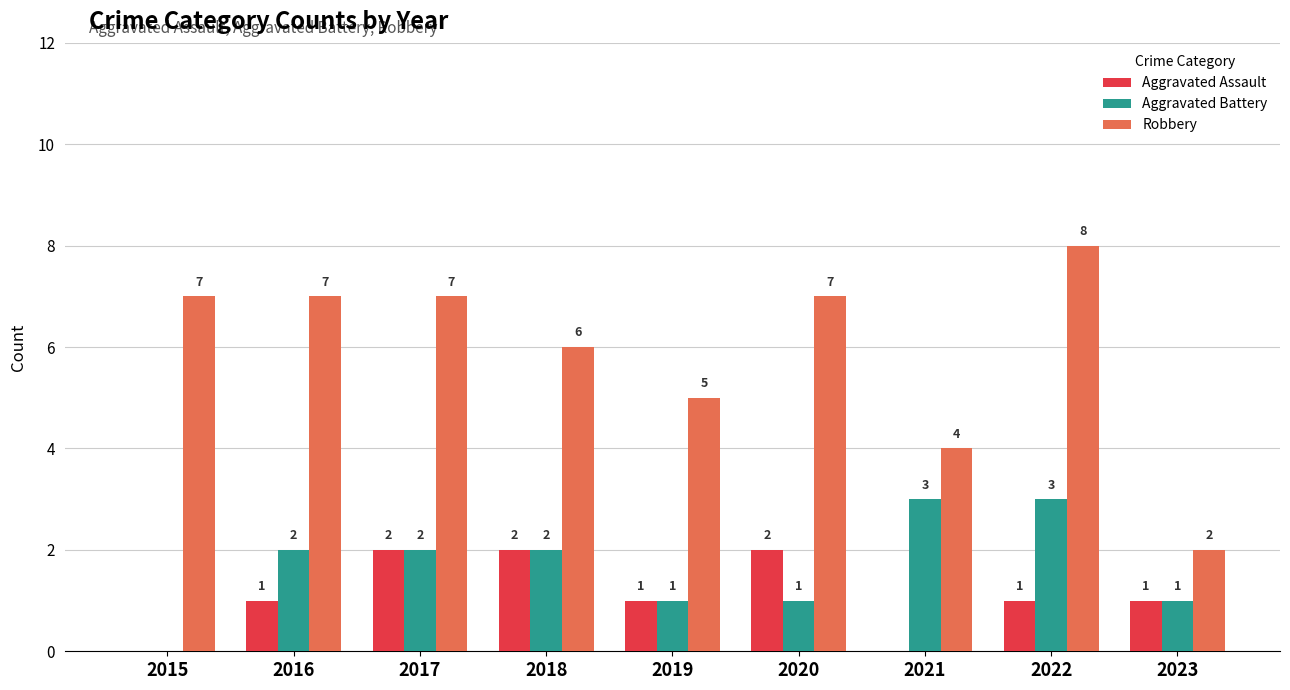

Which series has the largest total across all categories?

Robbery